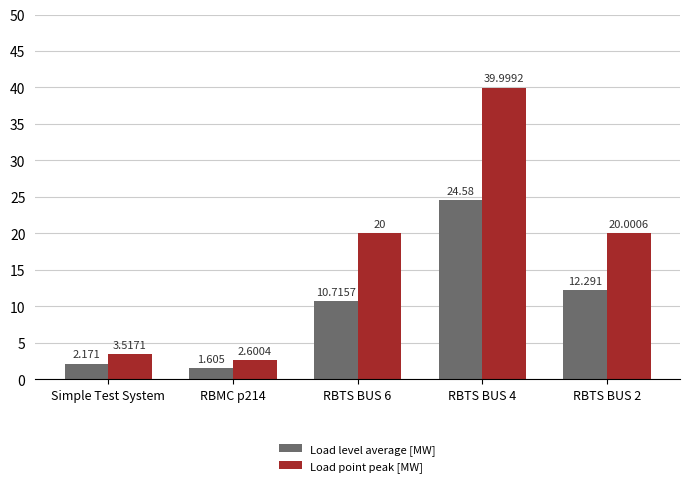

How many bars are there in total?

10